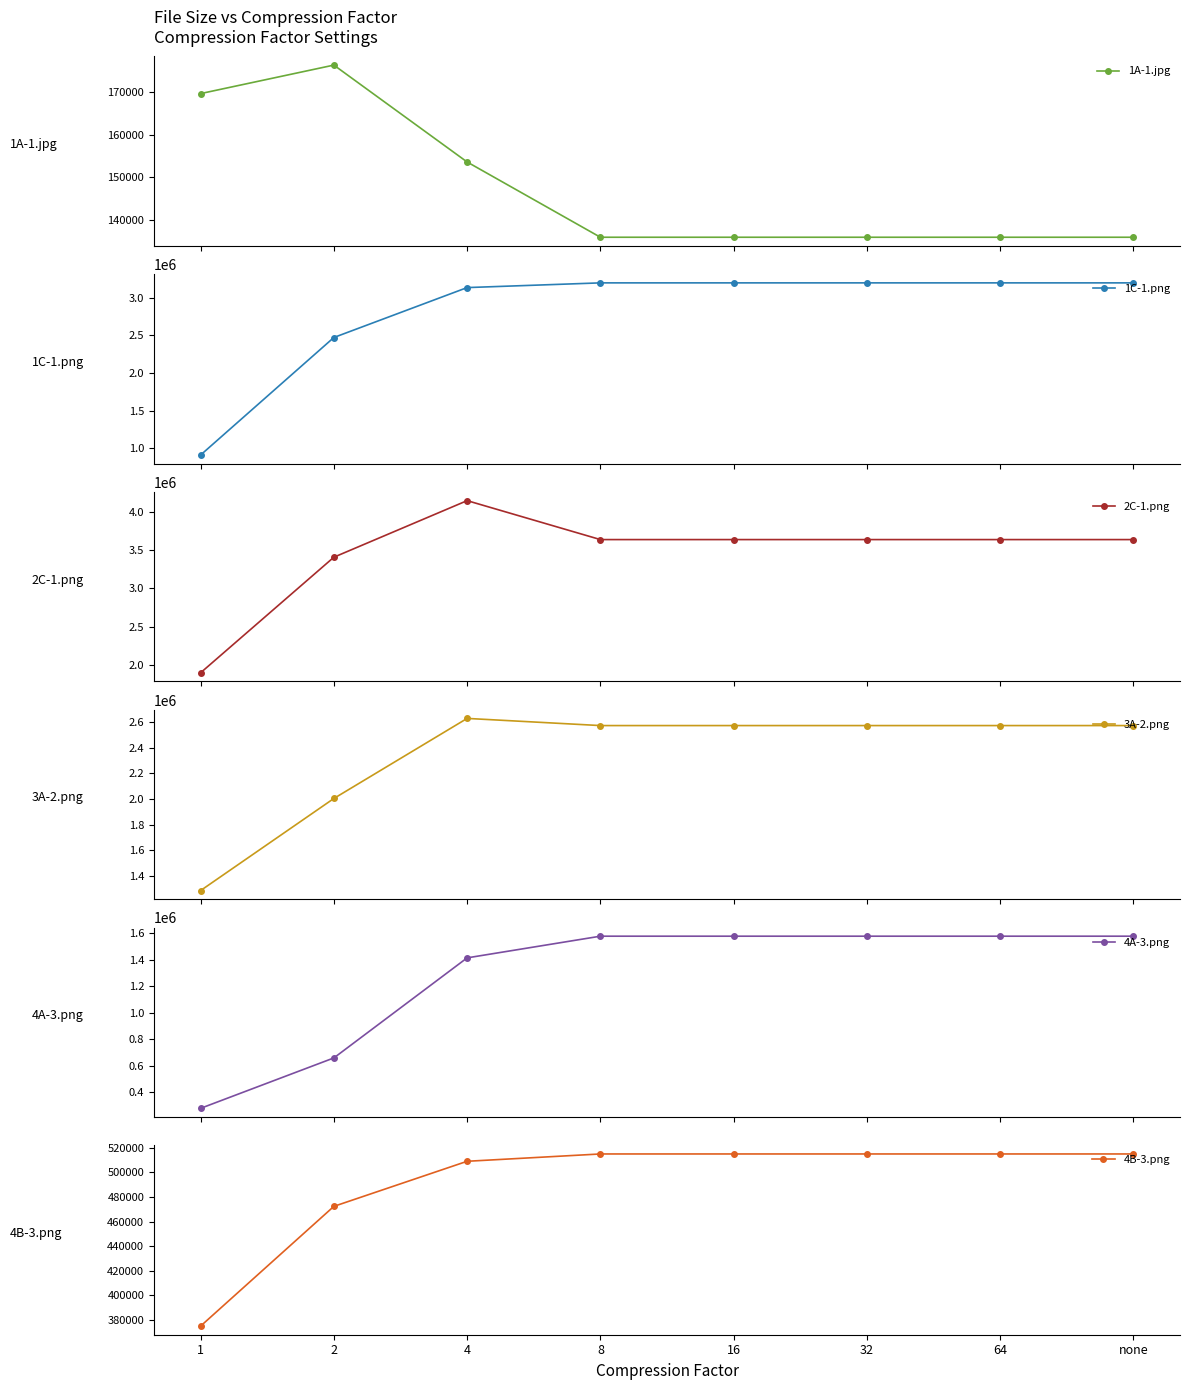

Between 2 and 8, which series saw the biggest shift?

4A-3.png